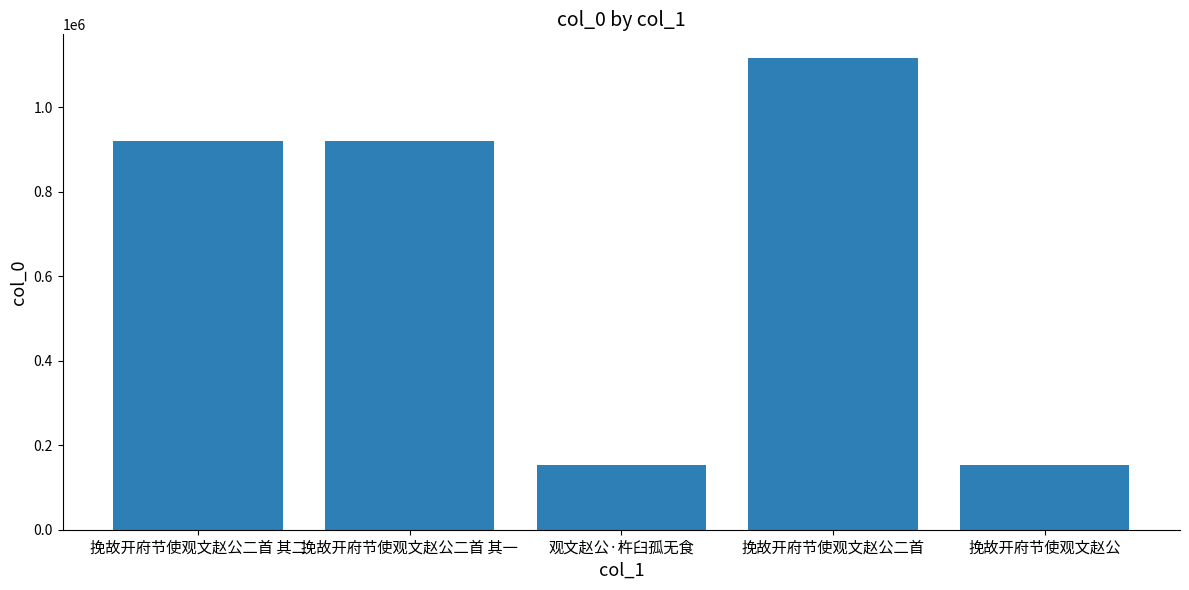

What is the difference between the second highest and minimum values?

766167